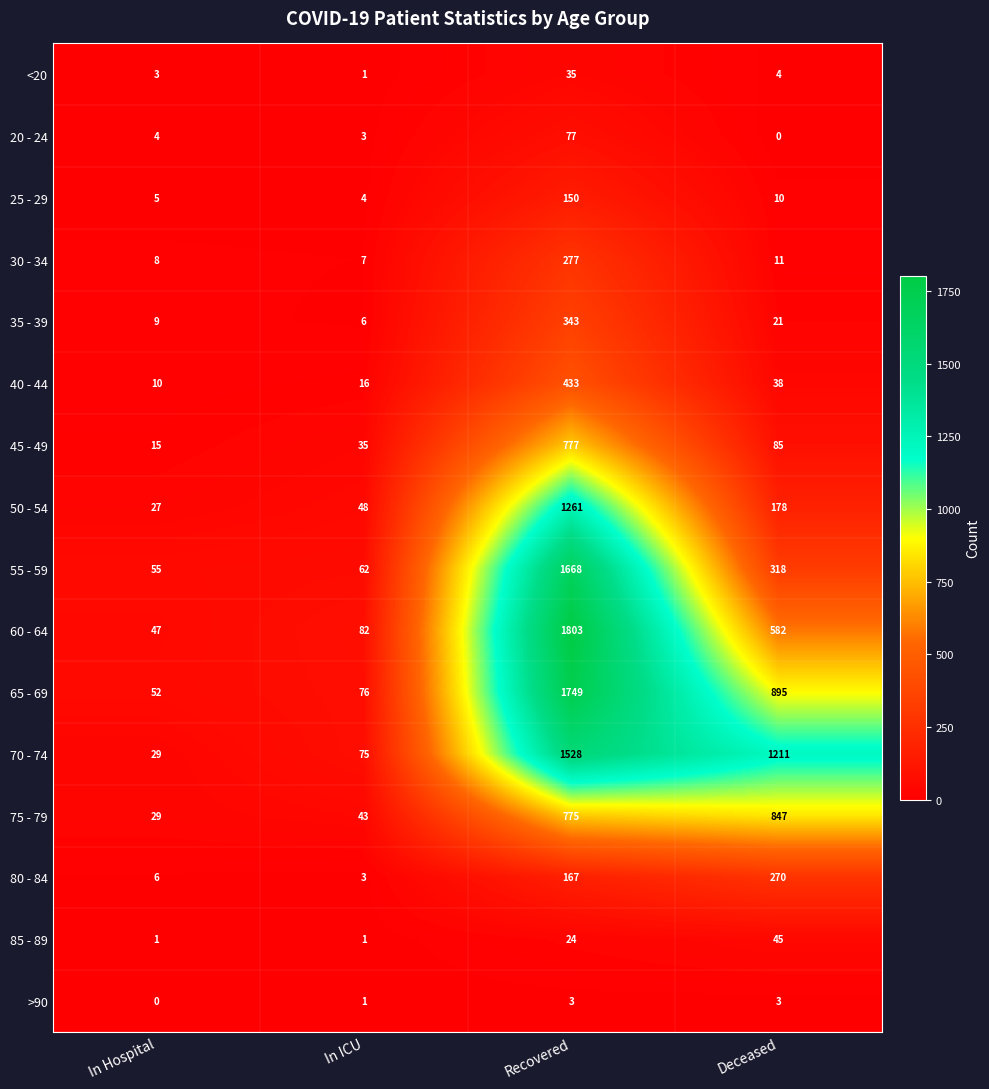

Which series has the largest total across all categories?

70 - 74